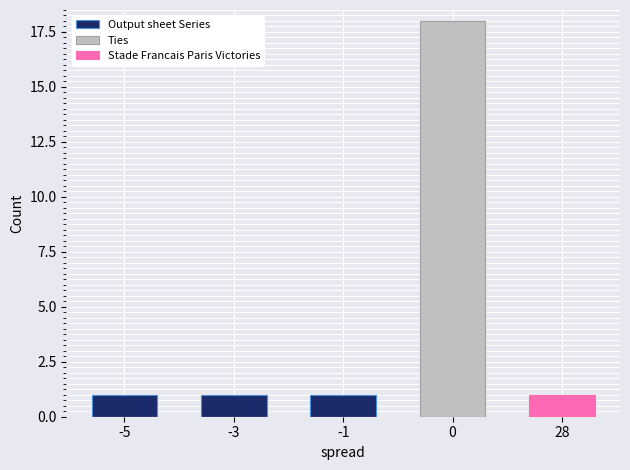

The value of Ties at -1 is 0. True or false?

True